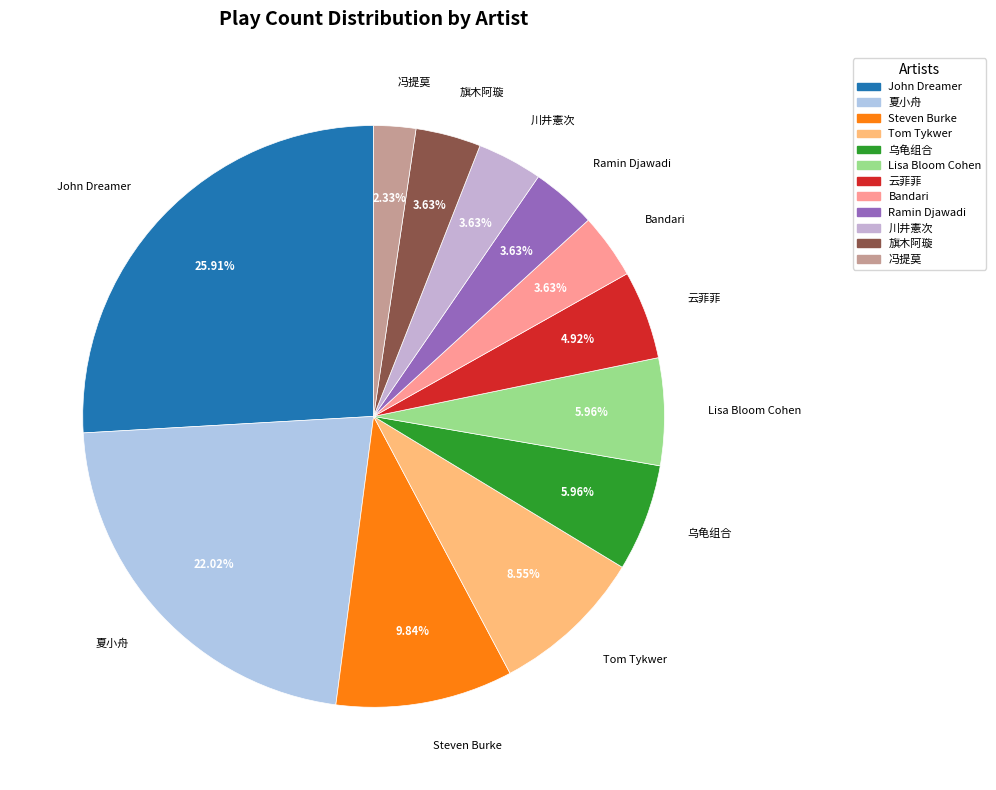

The Lisa Bloom Cohen slice represents 13% of the pie. True or false?

False